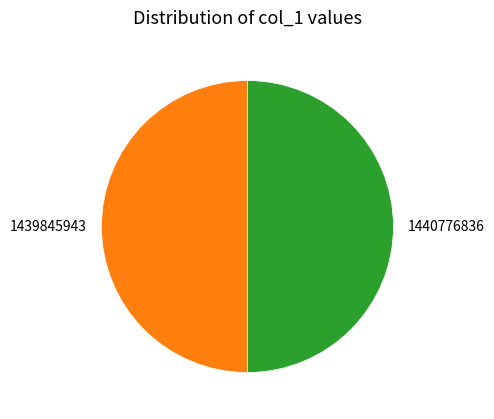

Approximately how many times larger is the value at 1440776836 compared to 1439845943?

1.0